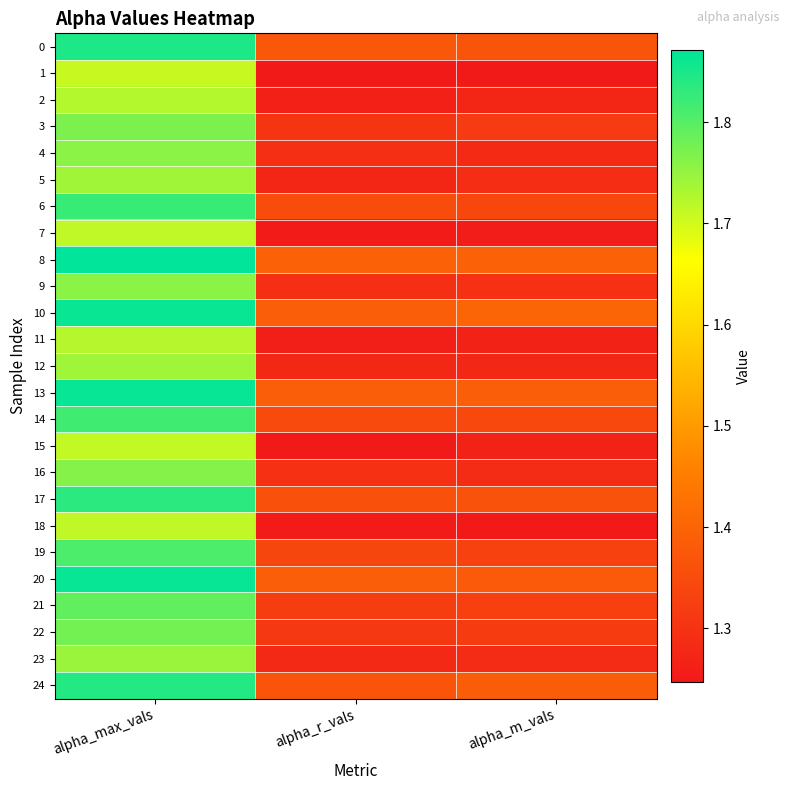

How many series are shown in this chart?

25